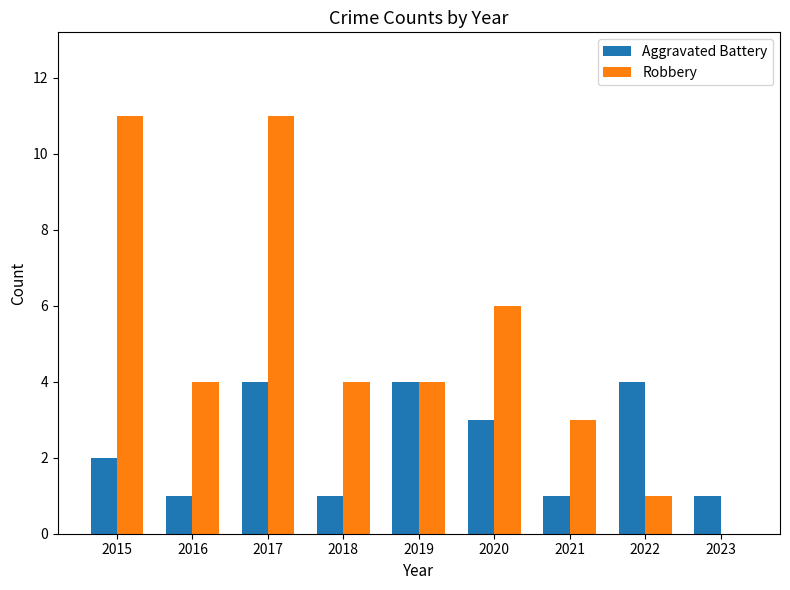

What are all the series names shown in the legend?

Aggravated Battery, Robbery